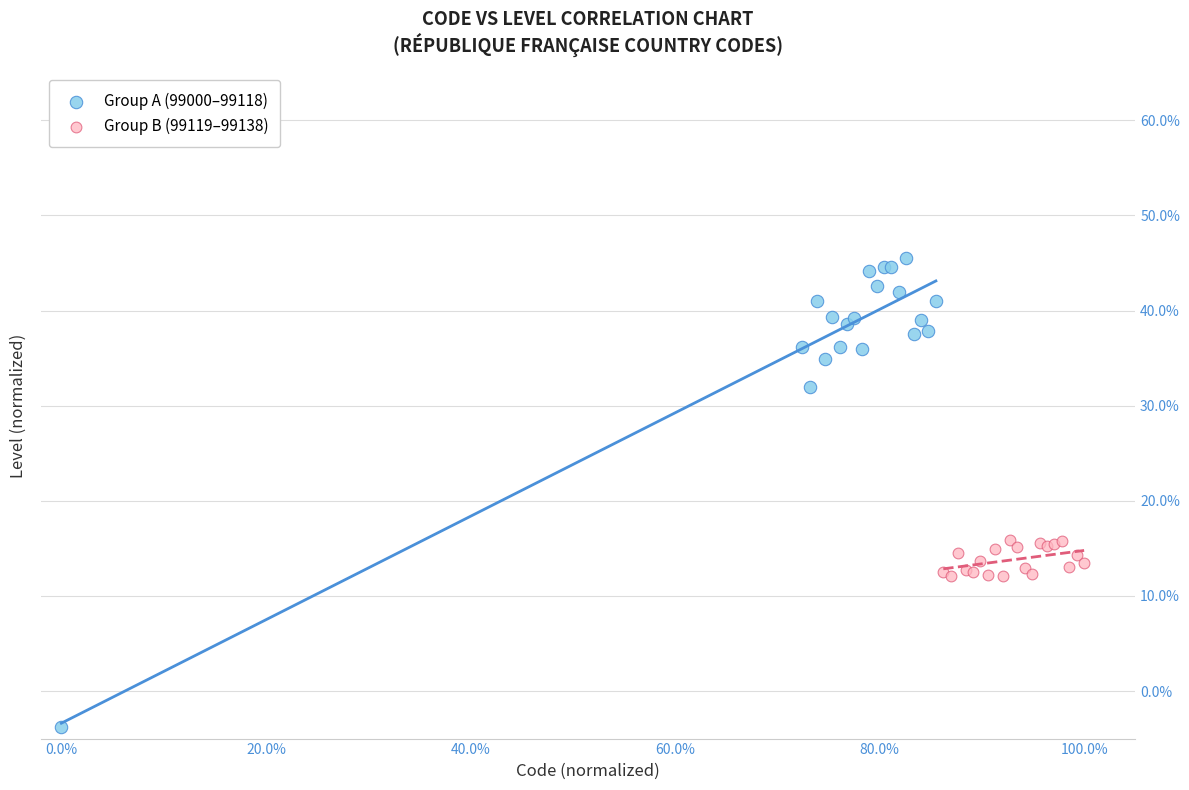

What are all the series names shown in the legend?

Group A (99000–99118), Group B (99119–99138)